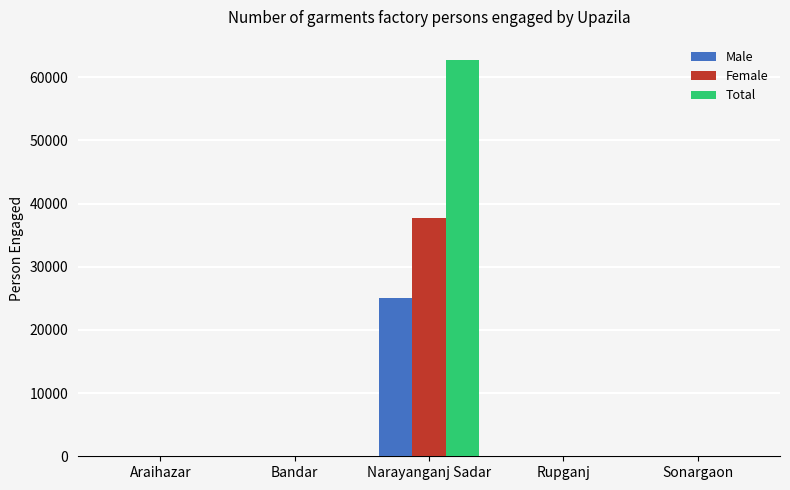

What is the sum of all Female values?

37756